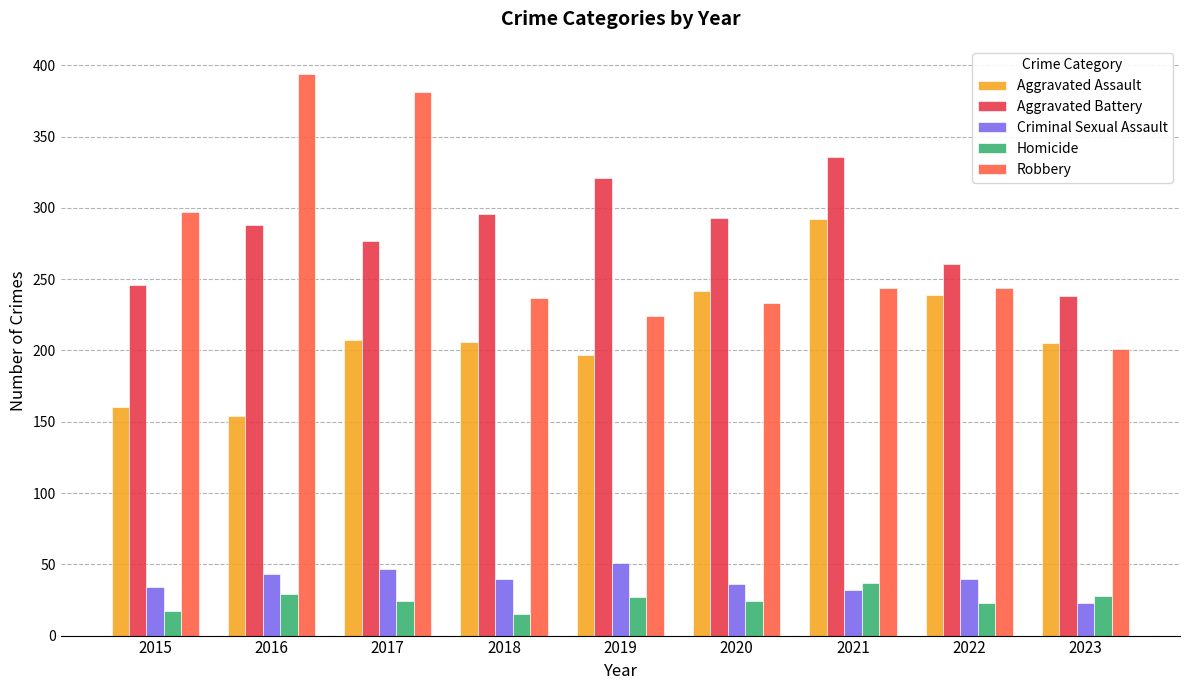

Does the chart contain any negative values?

No